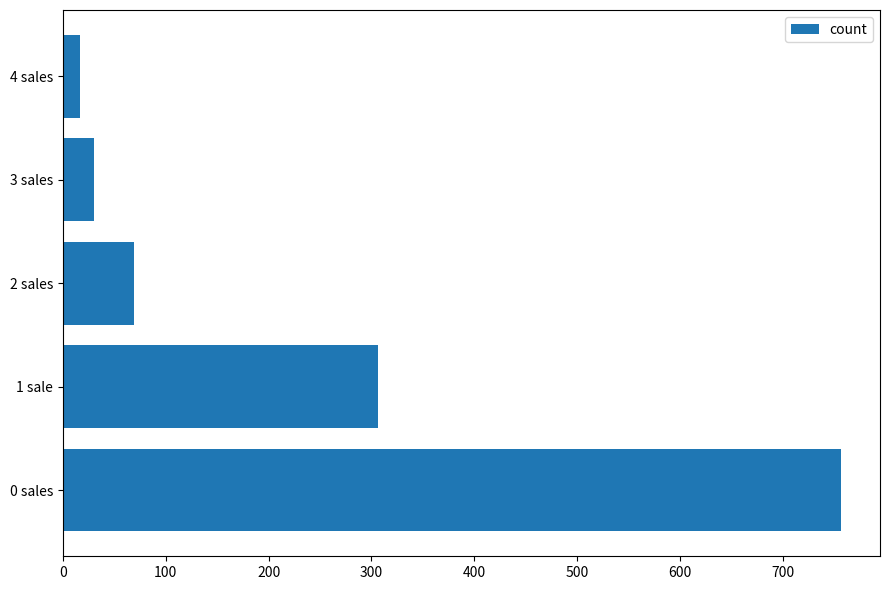

Are the bars grouped side by side (vs. stacked)?

No